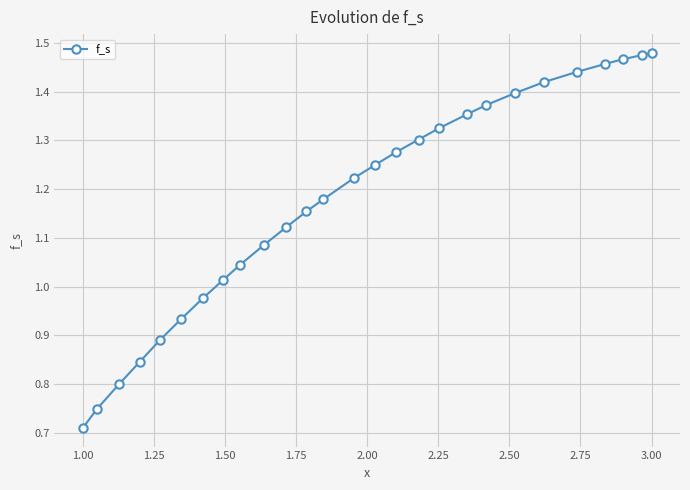

What is the sum of all values?

31.7